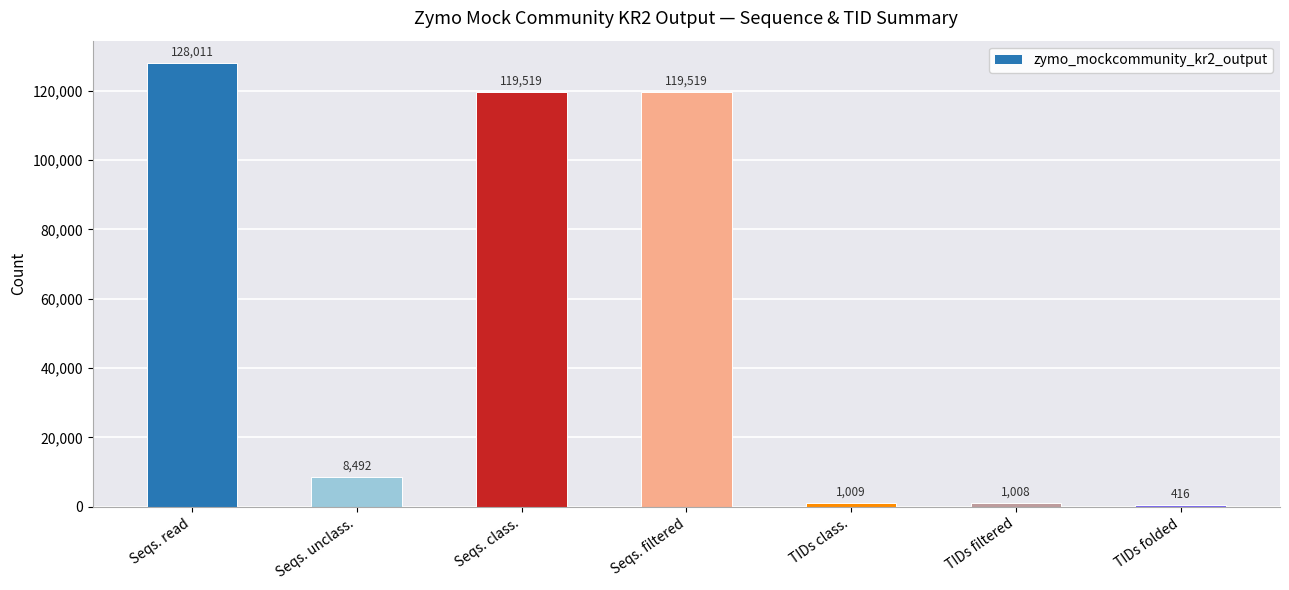

What is the difference between the maximum and second lowest values?

127003